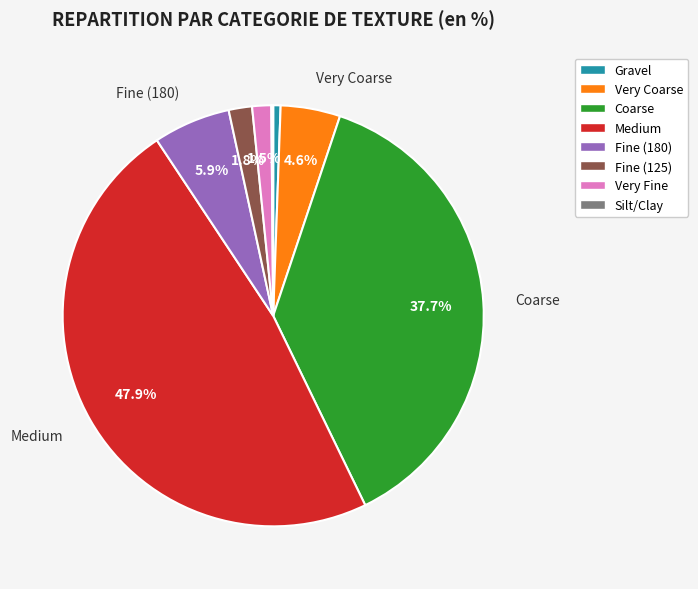

Which slice is the largest?

Medium